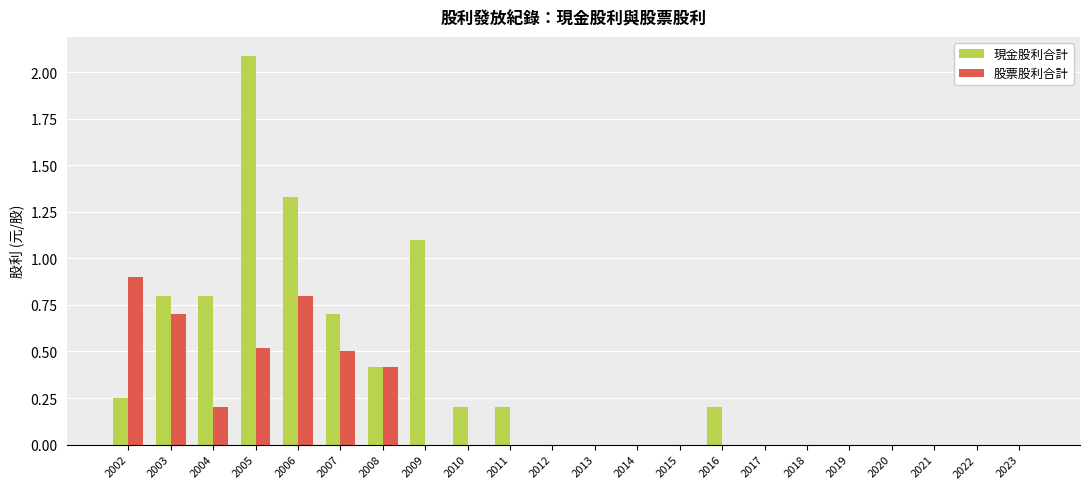

At which category is the sum across all series the highest?

2005